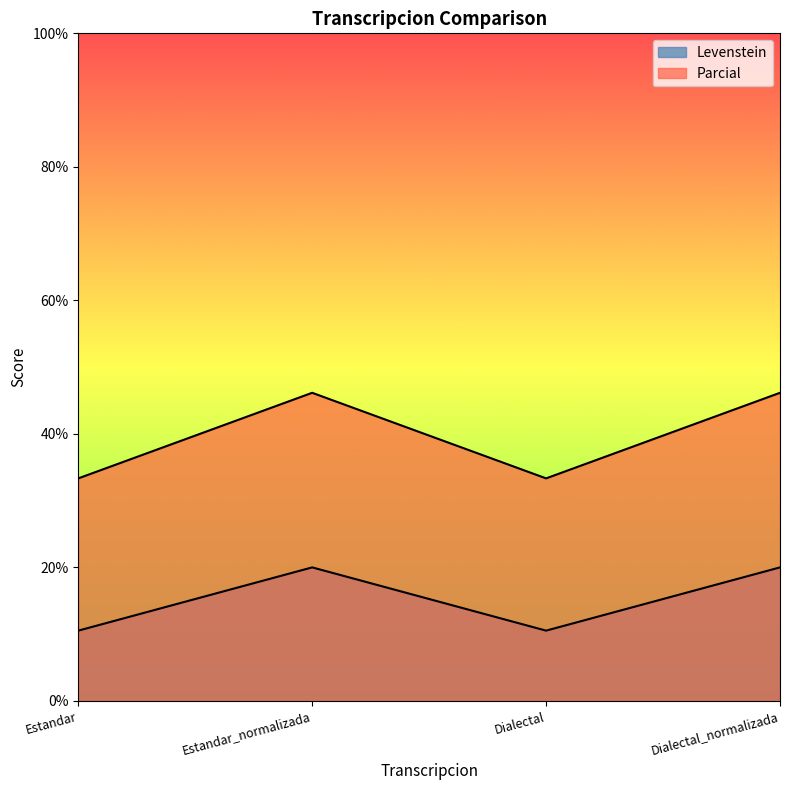

Which series has the largest range (max minus min)?

Parcial